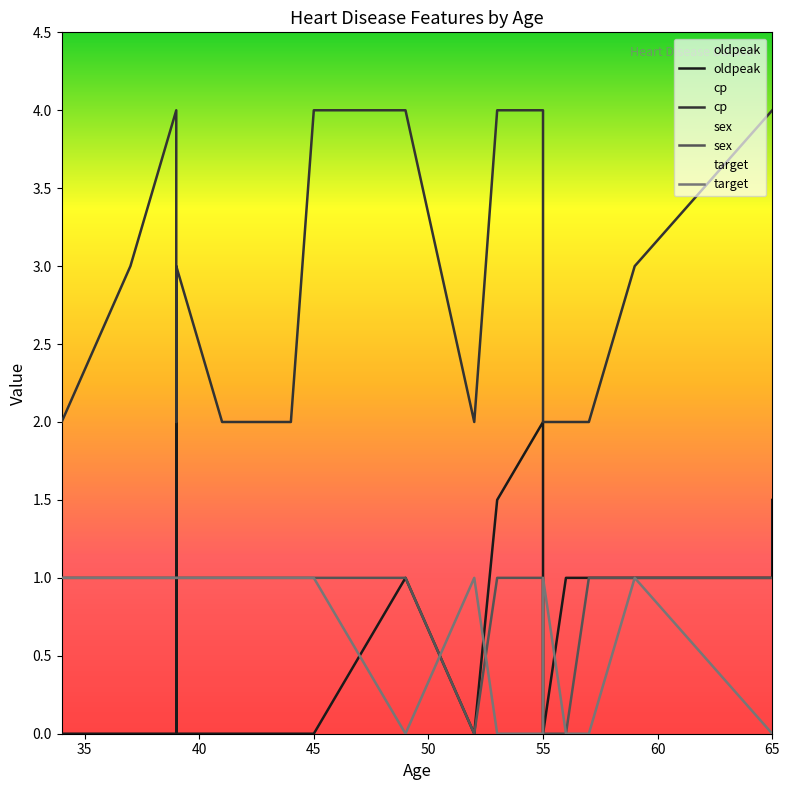

Which series has the largest total across all categories?

cp